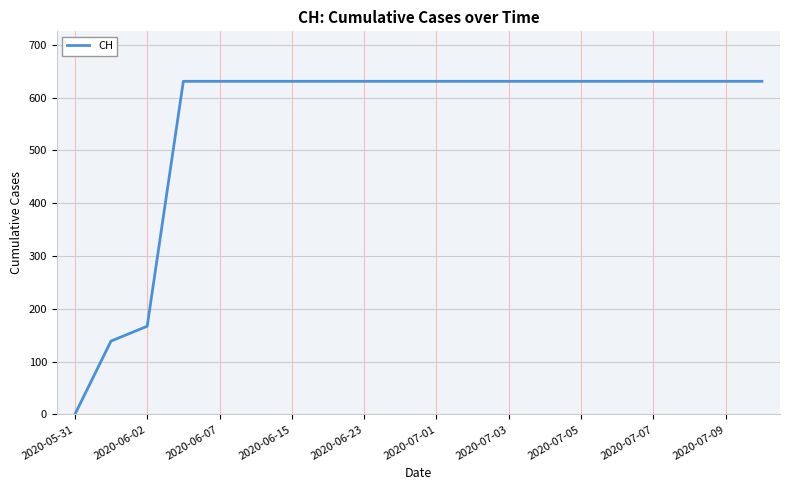

What is the greatest value displayed?

631